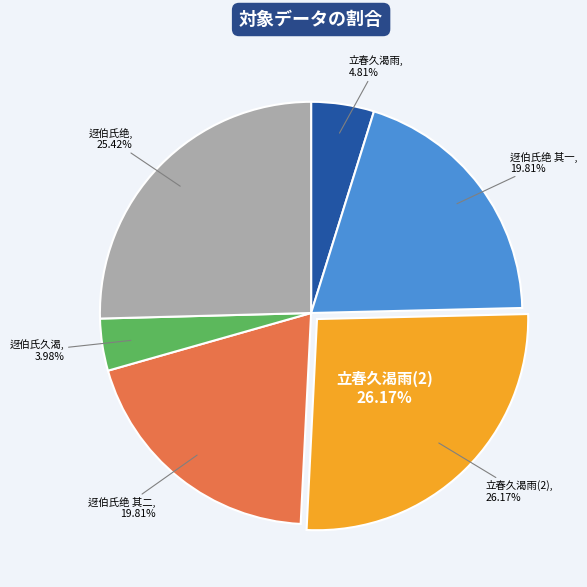

What is the ratio of the value at 立春久渴雨大阃正月八日祷遄应 to the value at 四月二十九日迓伯氏时久渴得雨田父交贺而行客病之戏成二绝 其二?

1.3